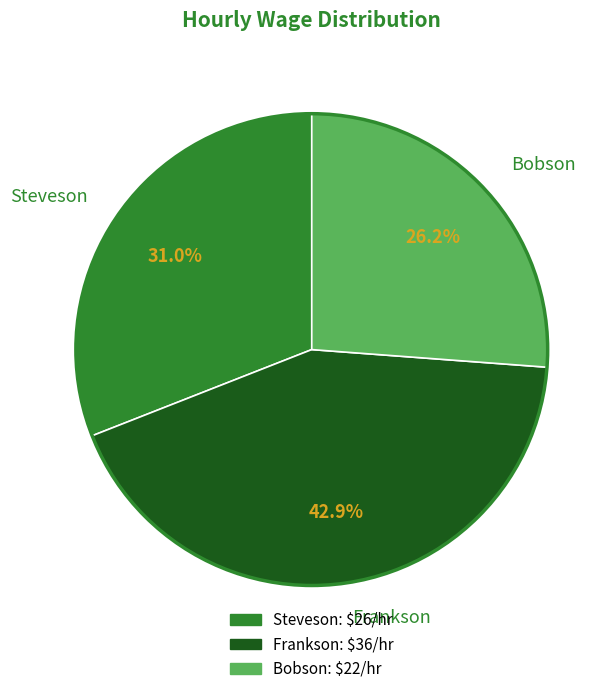

To the nearest percent, what portion does Frankson represent?

43%